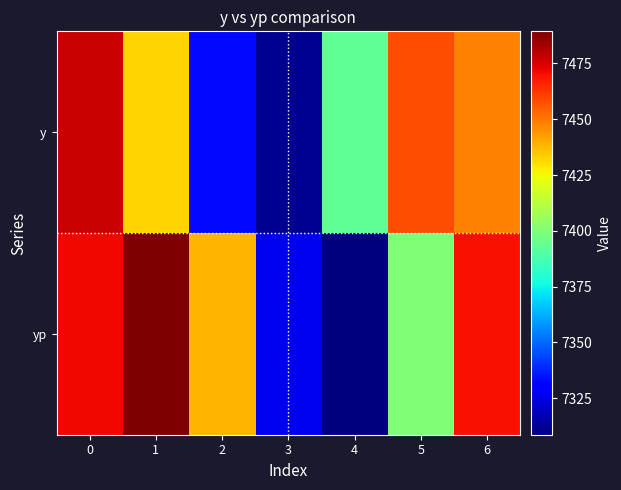

What is the total value across all series at 3?

14639.1